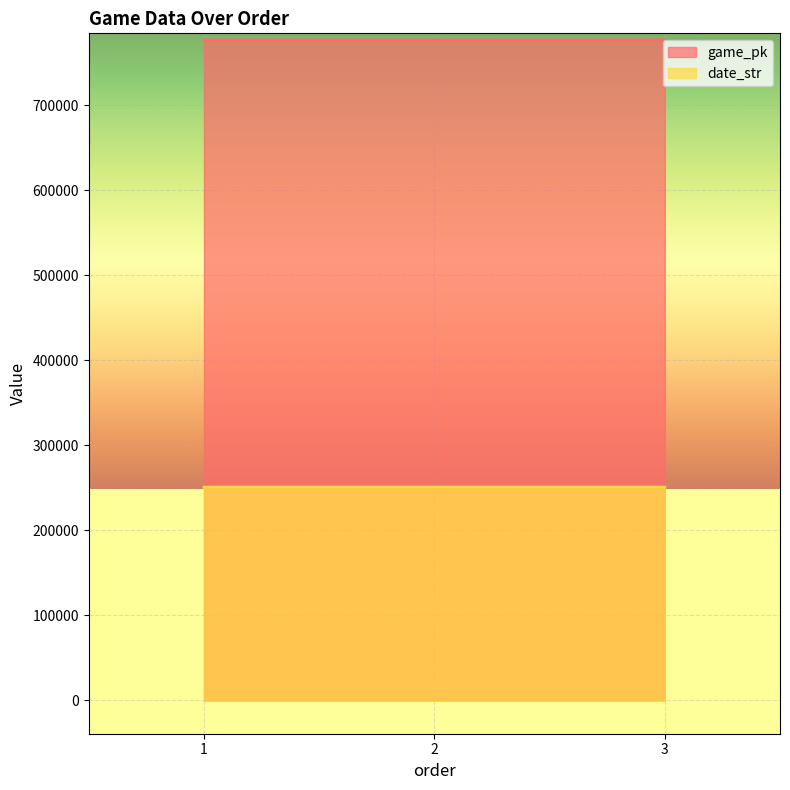

Which series has the largest total across all categories?

game_pk